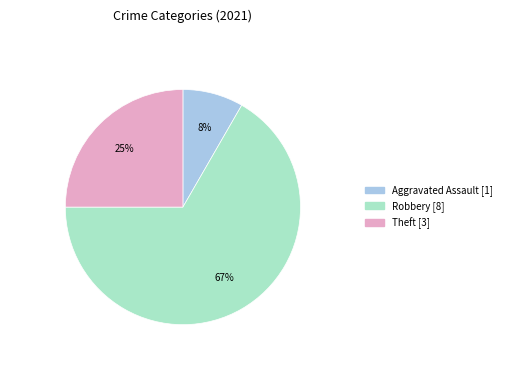

To the nearest percent, what is the average slice percentage?

33%